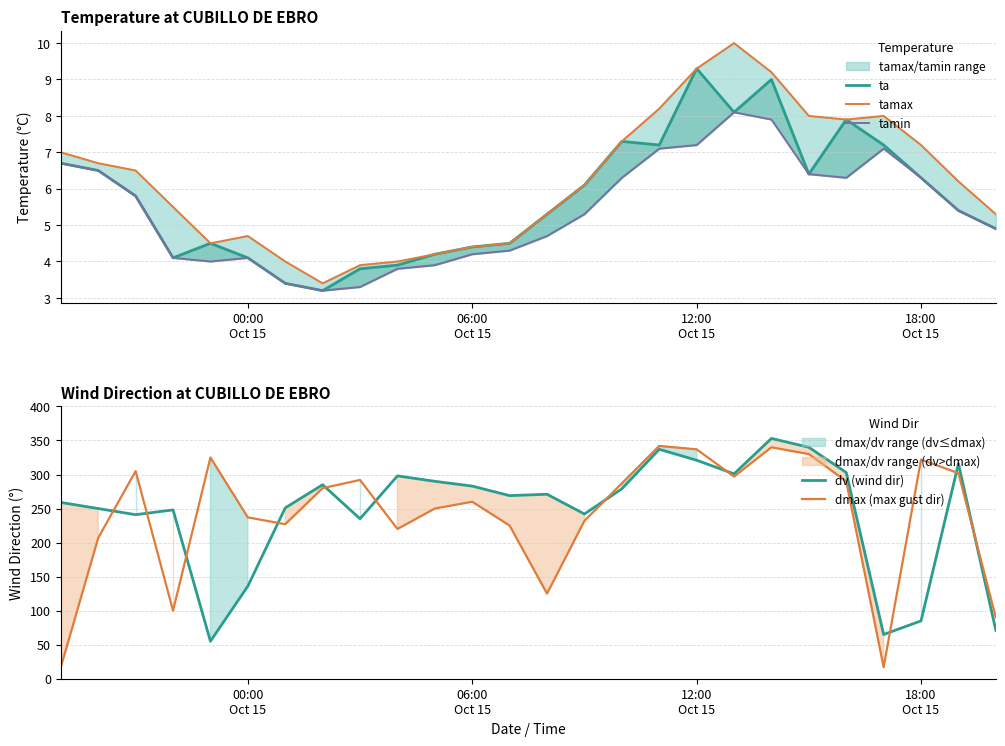

What are all the series names shown in the legend?

ta, tamax, tamin, dv (wind dir), dmax (max gust dir)